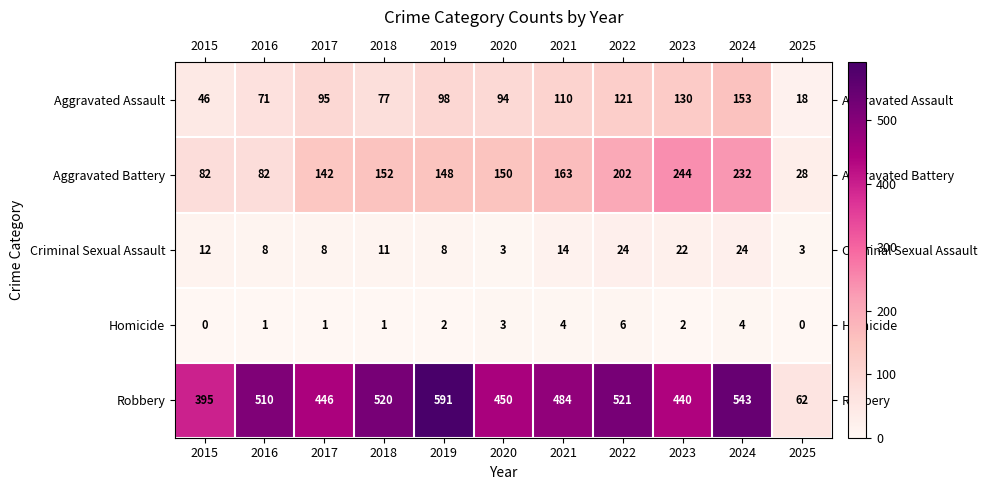

What is the difference between the highest and lowest values at 2024?

539